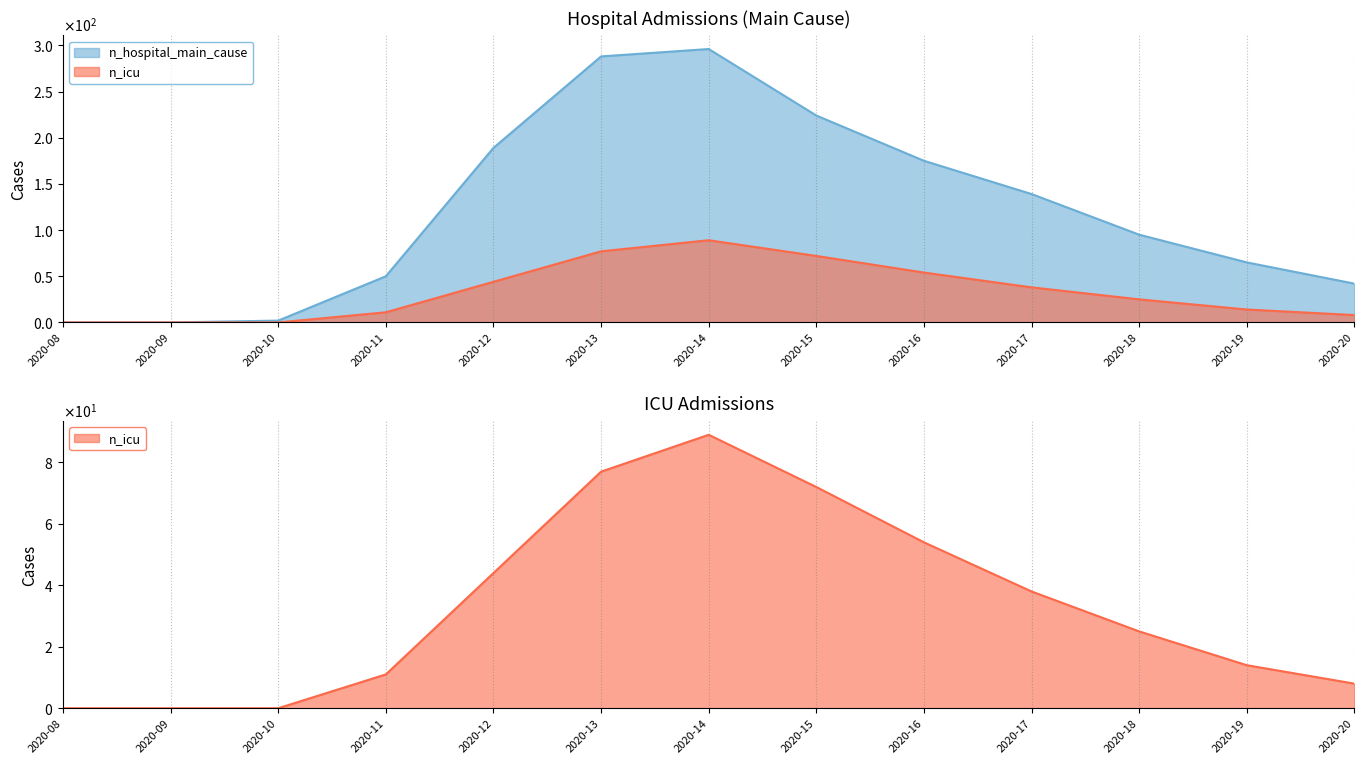

Reading left to right, what are all the values shown in this chart?

n_hospital_main_cause: 0	0	2	50	189	288	296	224	175	139	95	65	42
n_icu: 0	0	0	11	44	77	89	72	54	38	25	14	8